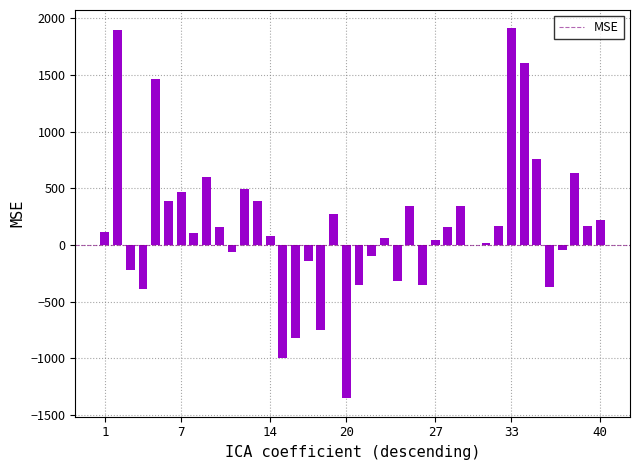

What is the value of the 9th bar from the left?

594.3